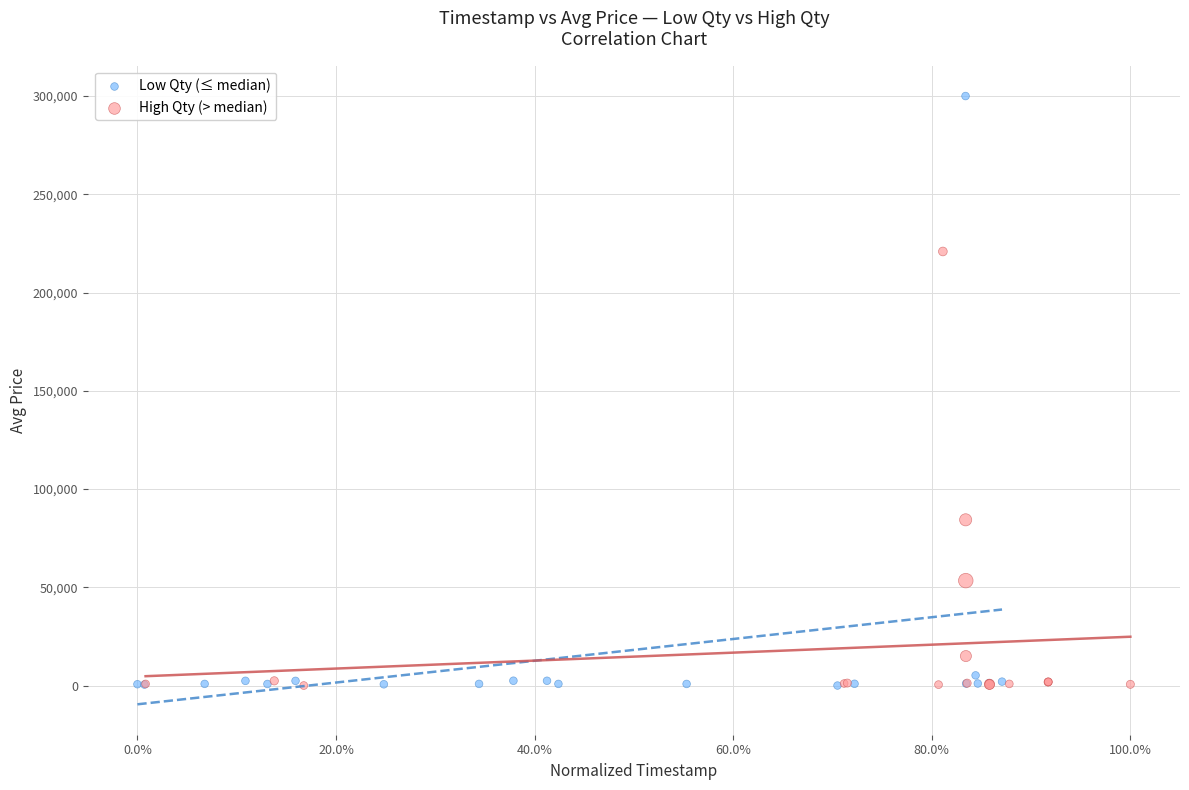

Which series reaches the maximum Y coordinate?

Low Qty (≤ median)